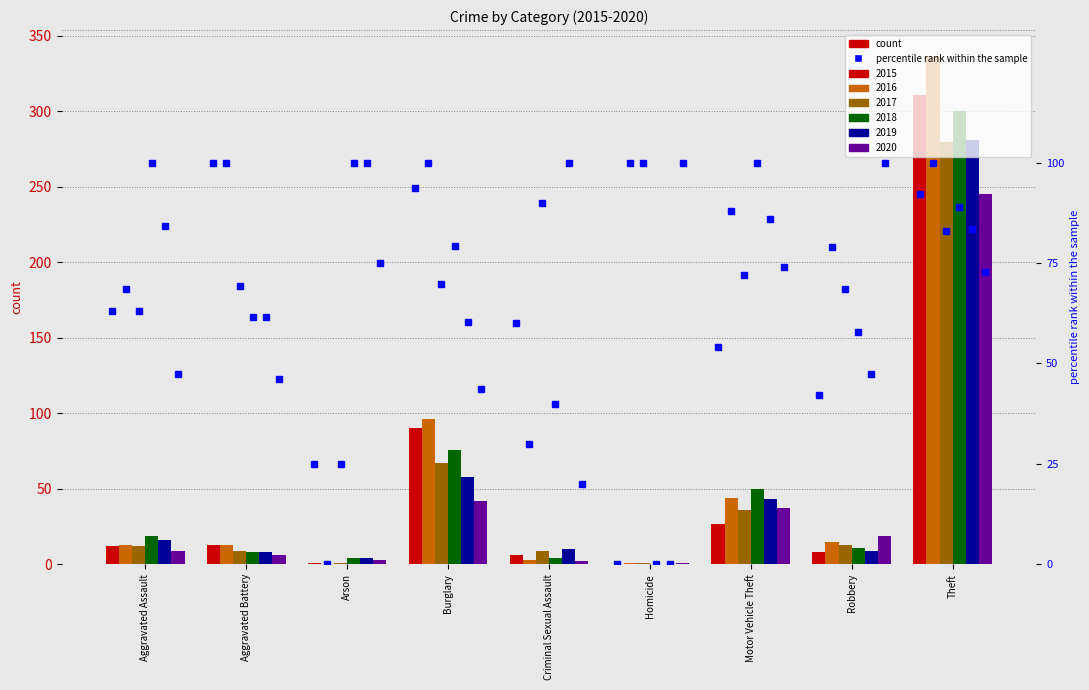

How many bars are there in each group?

6